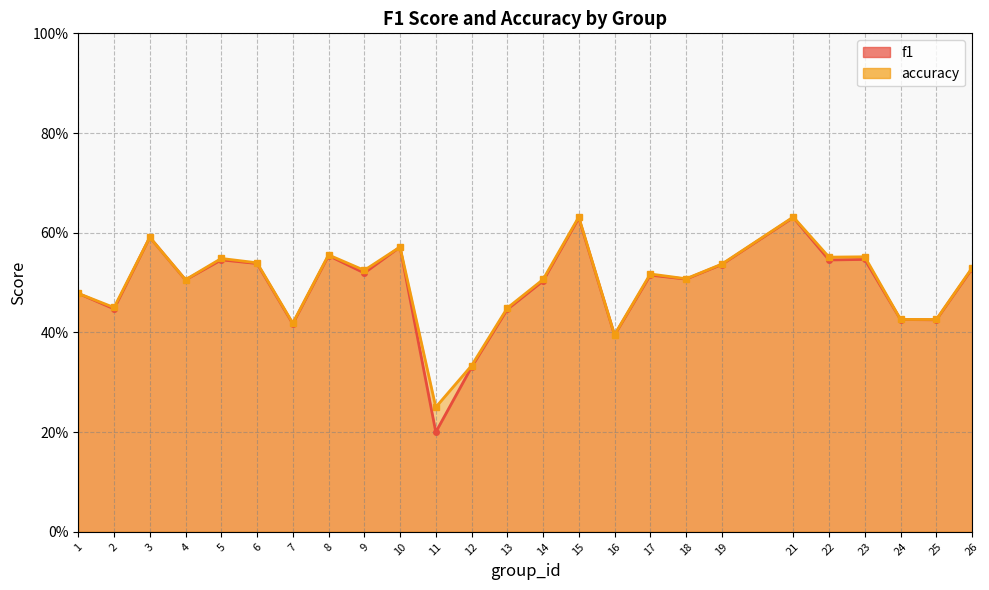

What is the minimum value shown in the chart?

0.2